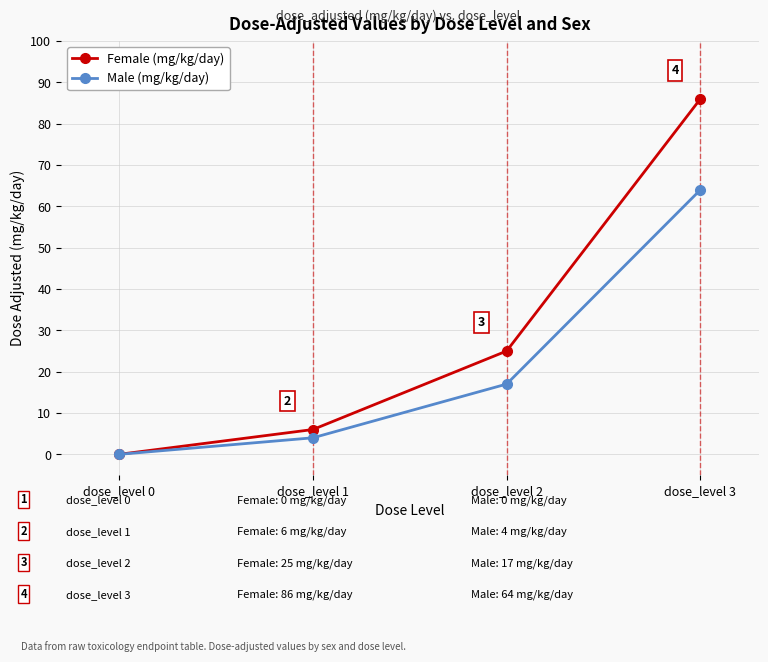

What is the difference between the maximum and minimum values in the Male (mg/kg/day) series?

64